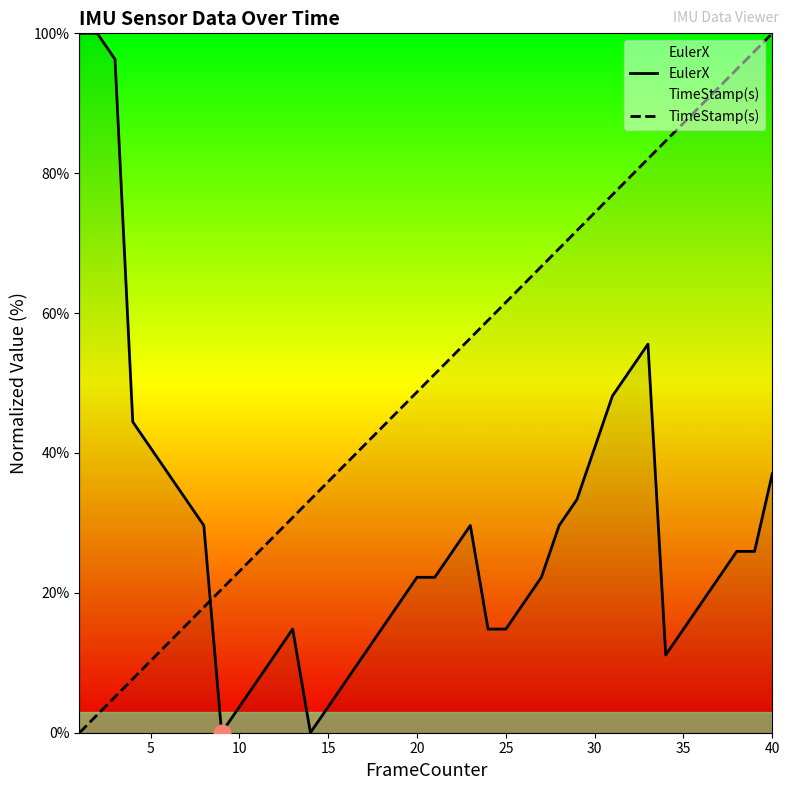

Is the value of TimeStamp(s) at 0 greater than the value of EulerX at 16?

No